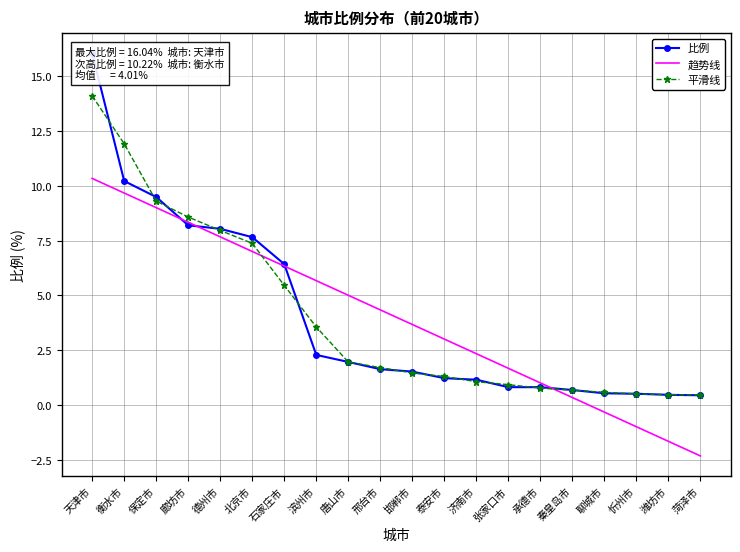

Is it true that 趋势线 equals 5.7 at 滨州市?

True